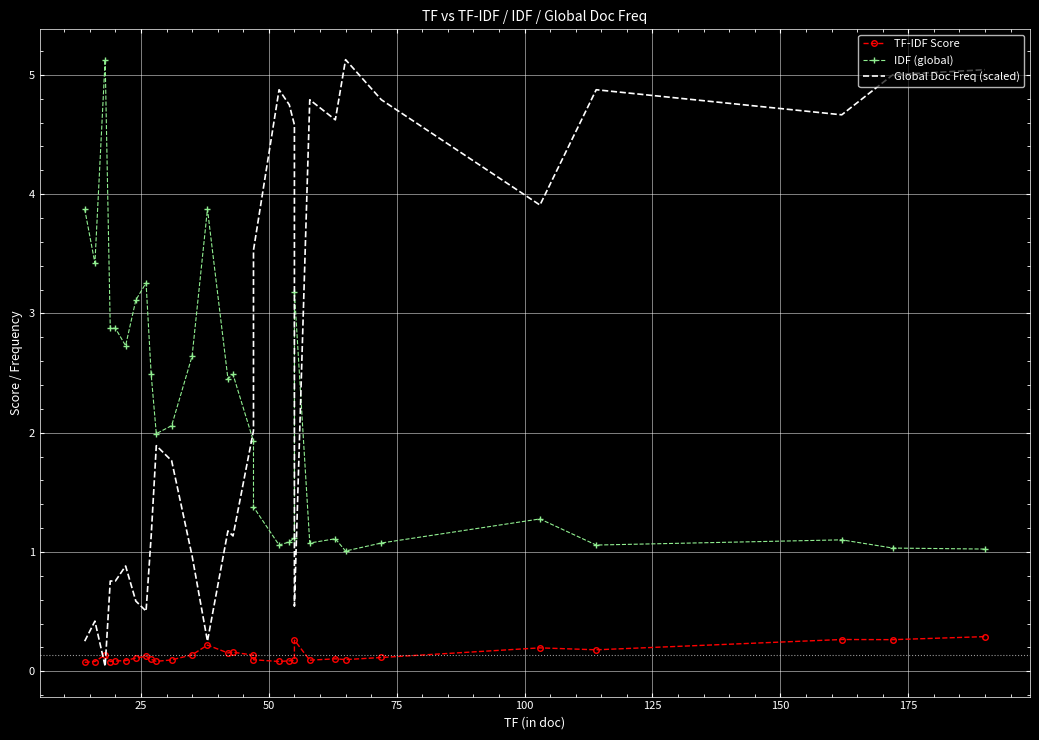

At how many categories does at least one series exceed 0?

30